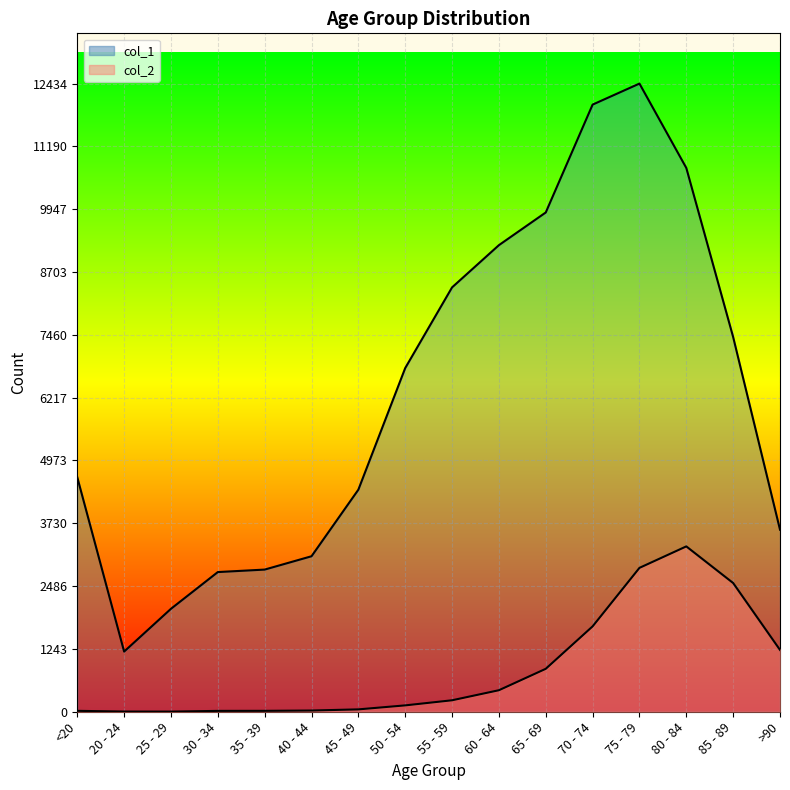

How many interior local peaks does the col_2 series have?

1